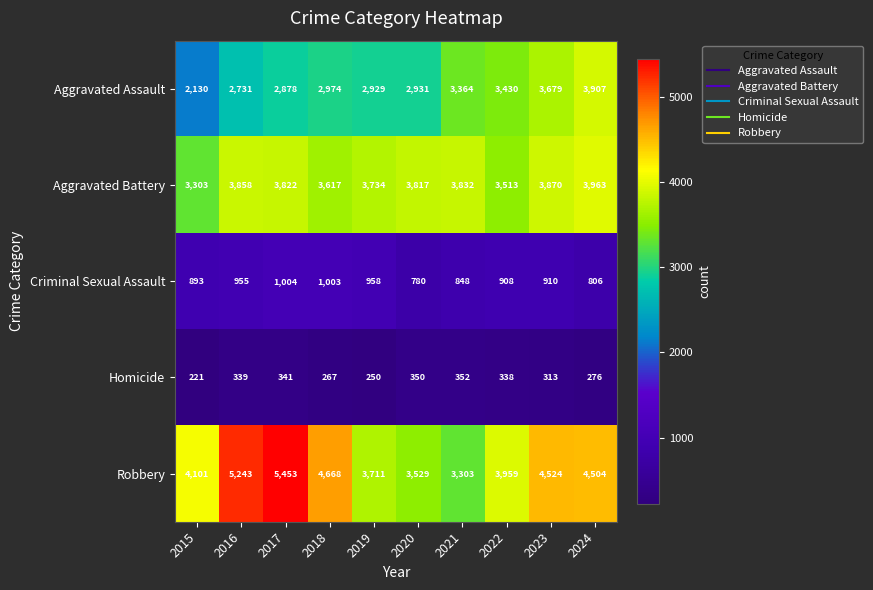

At which category is the sum across all series the highest?

2017